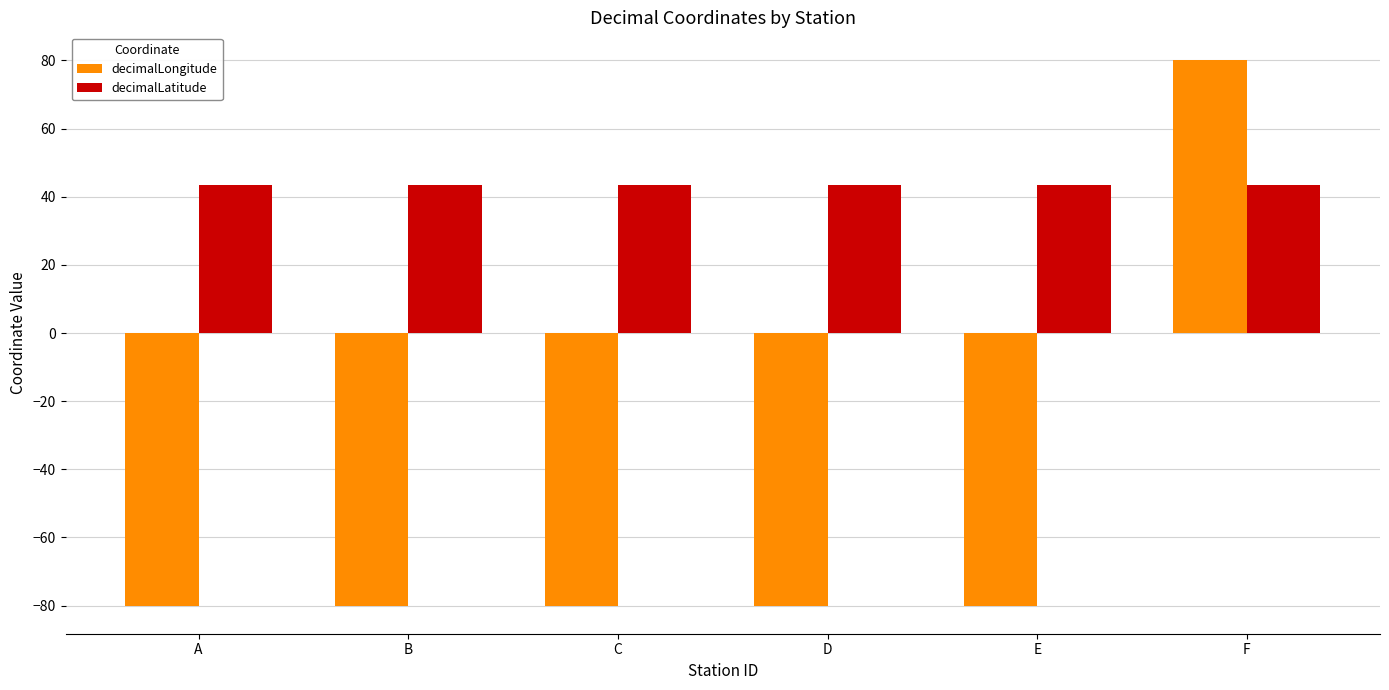

Which series has the largest range (max minus min)?

decimalLongitude